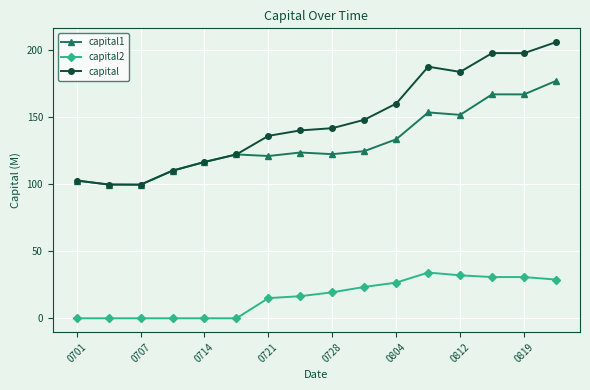

Which series has the widest spread of values?

capital